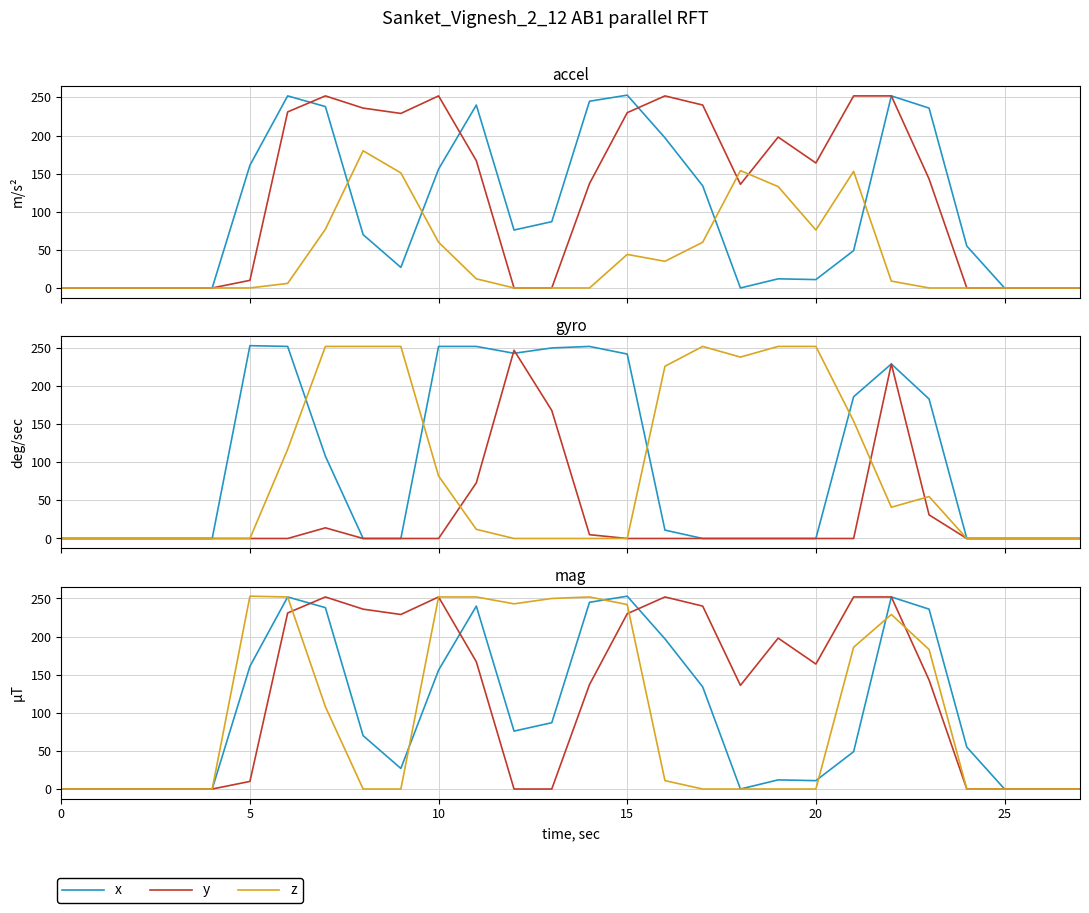

Is the value of x at 16 greater than the value of y at 11?

Yes